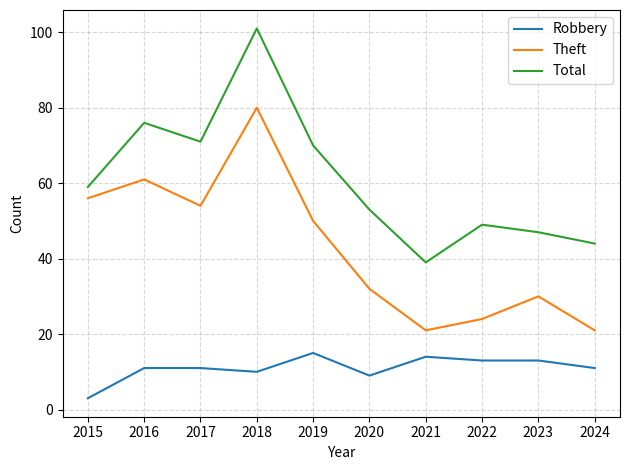

Which series has the largest range (max minus min)?

Total